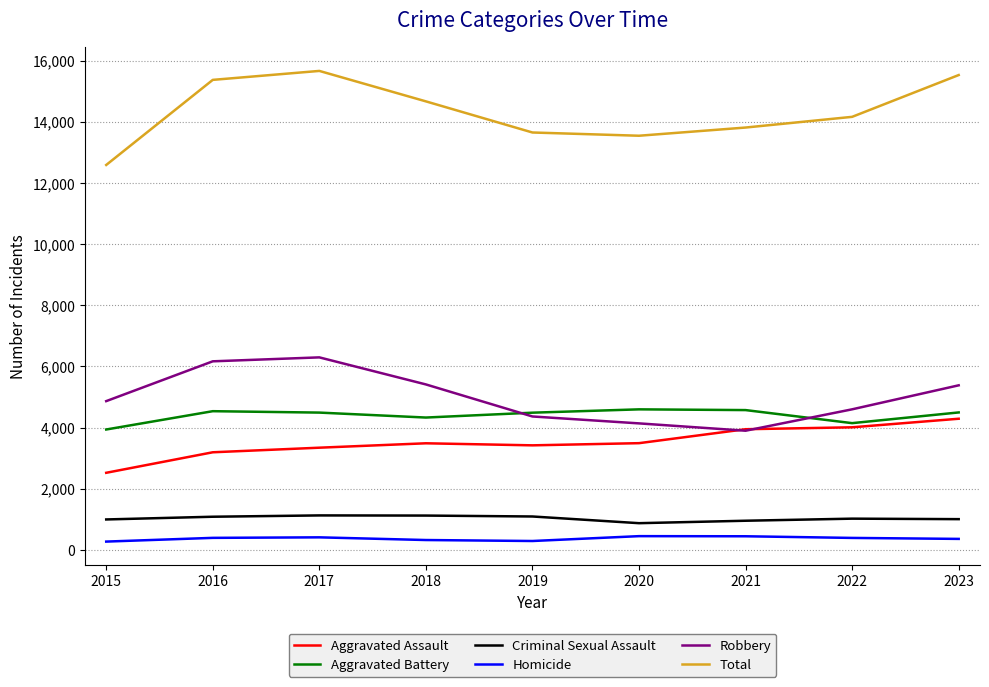

At how many categories does at least one series exceed 6545?

9